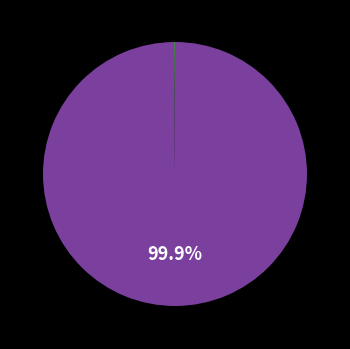

Is there a majority slice in this chart?

Yes